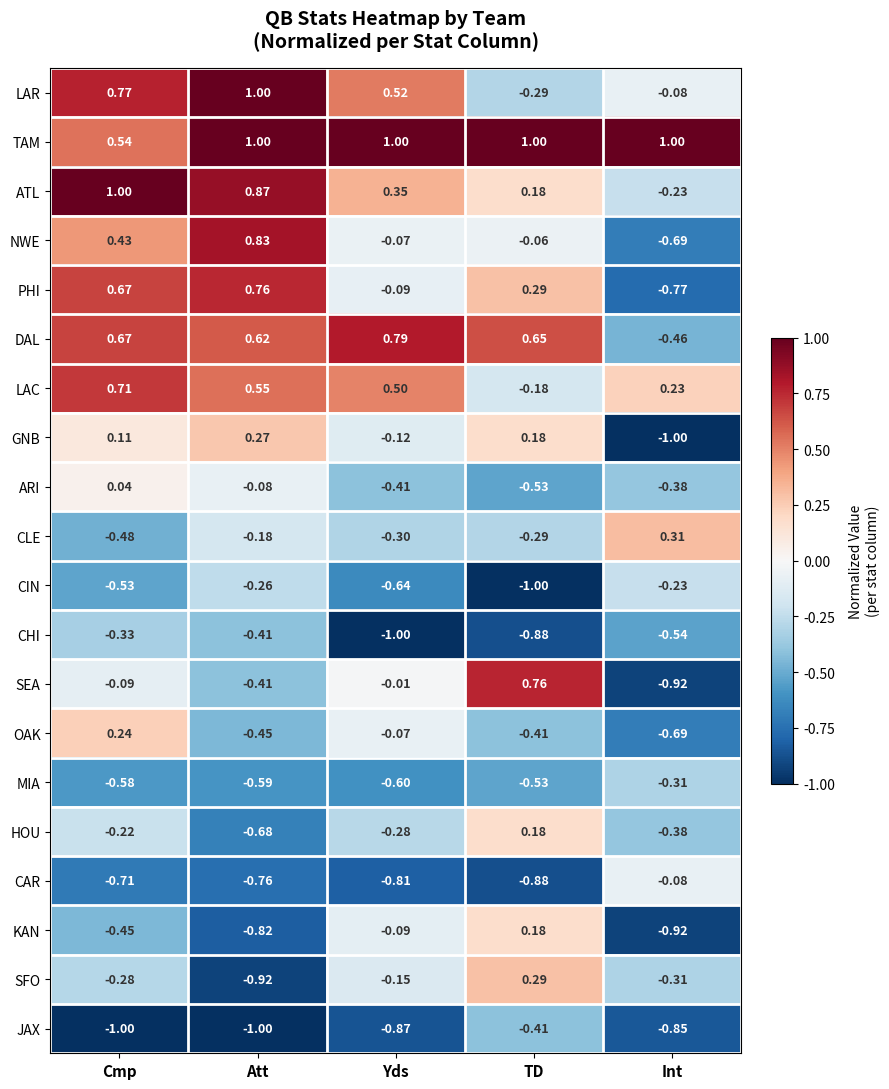

How many data points in LAC are above 0?

4